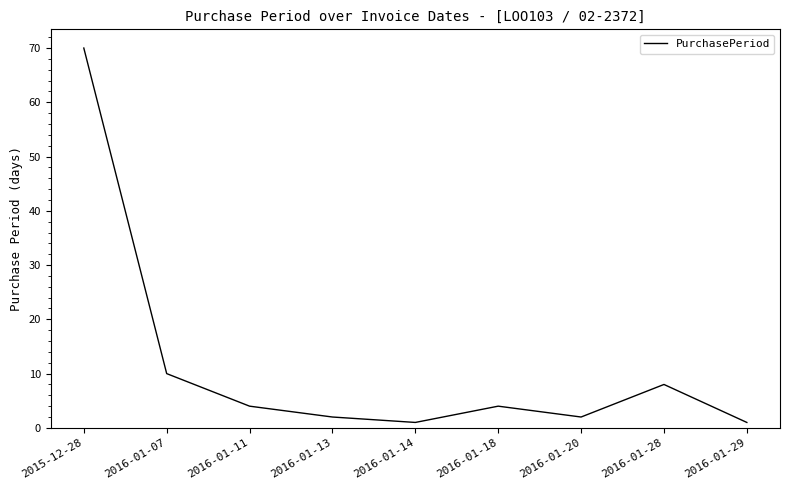

Approximately how many times larger is the value at 2016-01-29 compared to 2016-01-14?

1.0